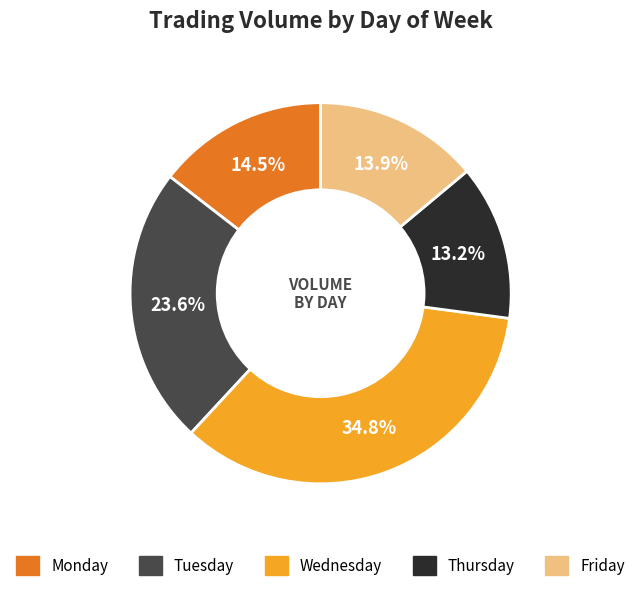

Does any single category account for the majority?

No